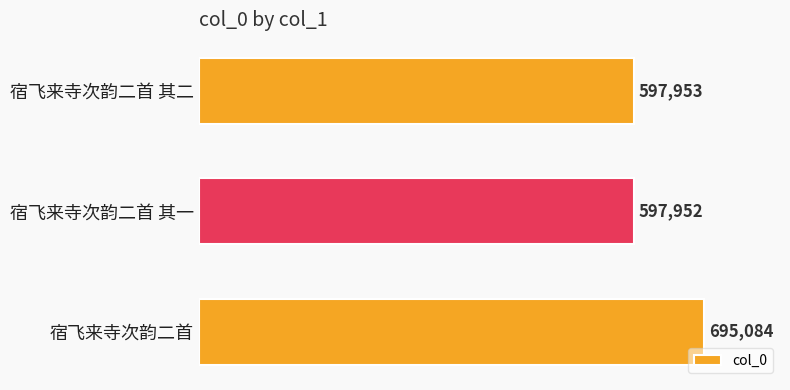

Are the bars grouped side by side (vs. stacked)?

No